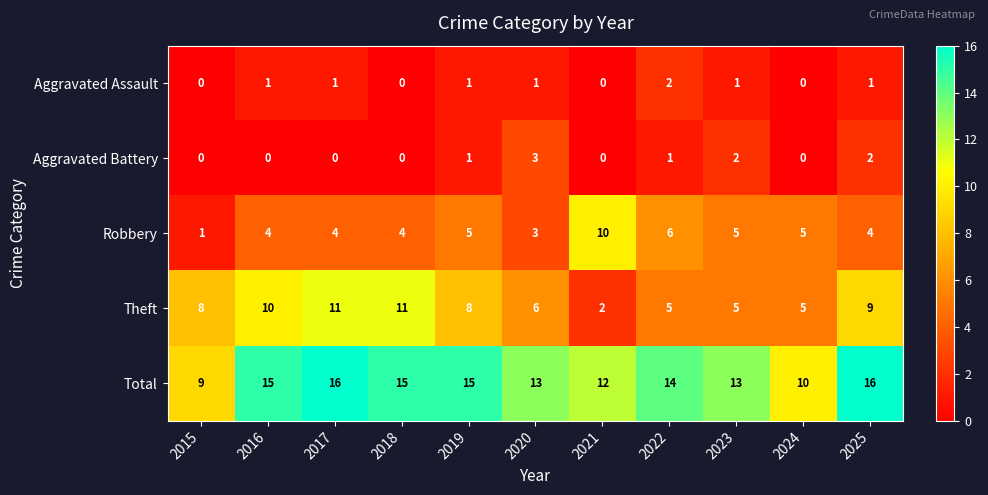

What is the sum of the Total values at 2018 and 2024?

25